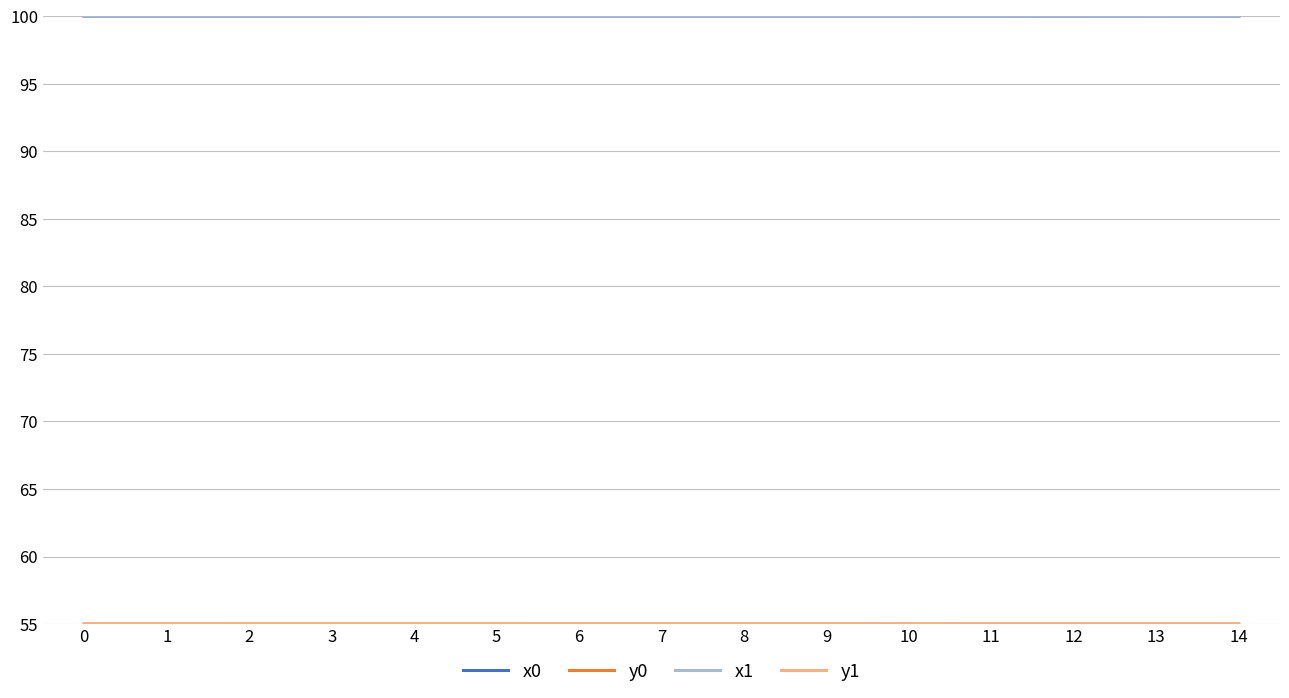

What is the spread (max minus min) of values at 3?

45.0